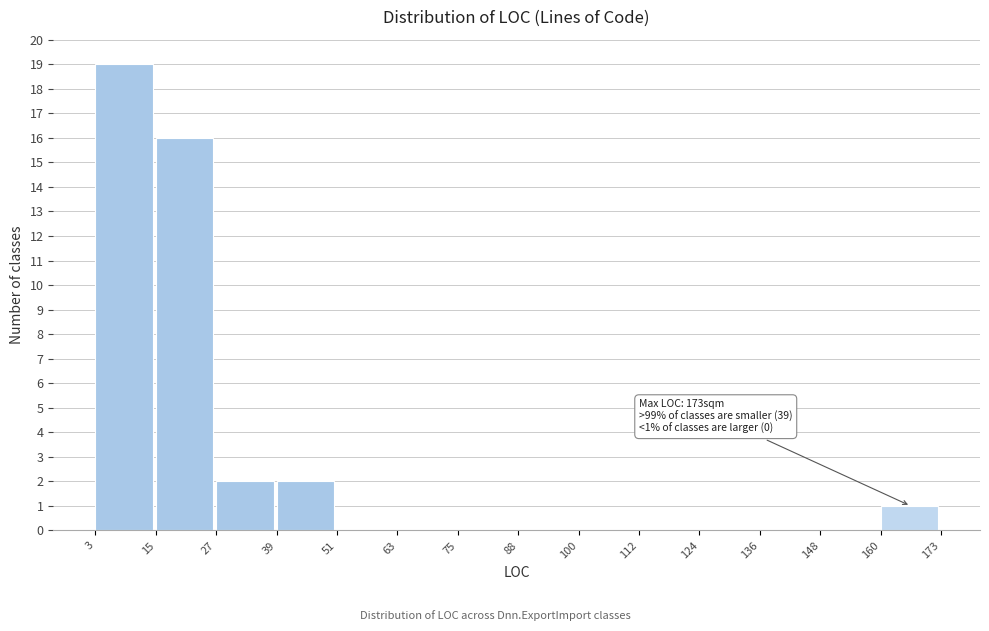

Which range on the x-axis has the tallest bar?

3 to 15